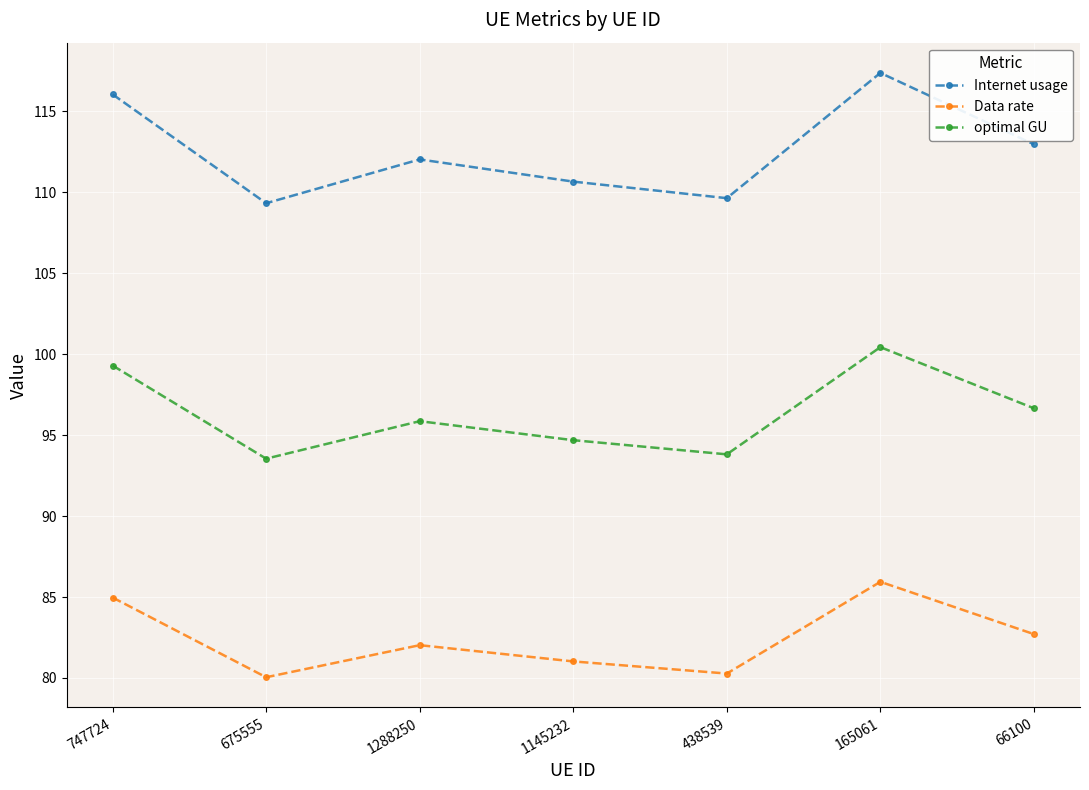

What are all the series names shown in the legend?

Internet usage, Data rate, optimal GU